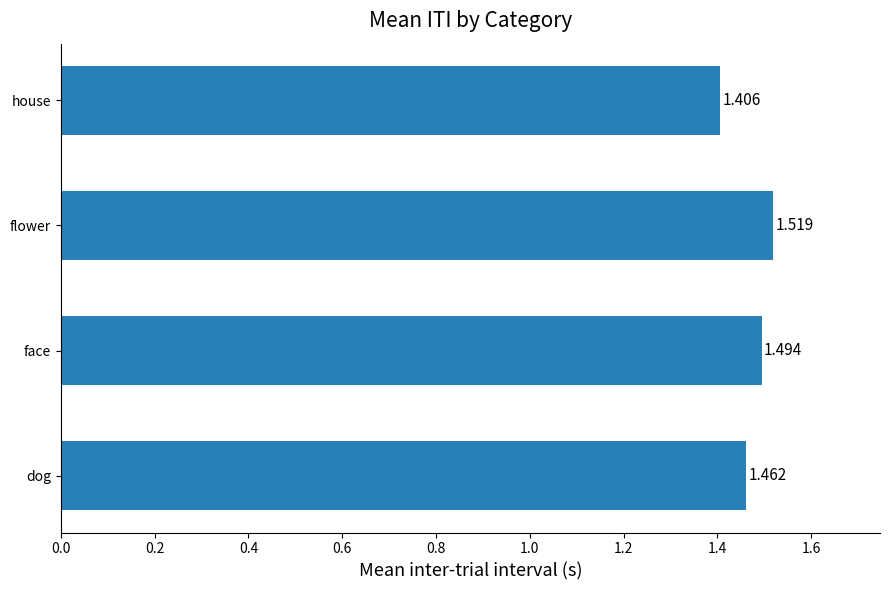

Which has a higher value, house or face?

face